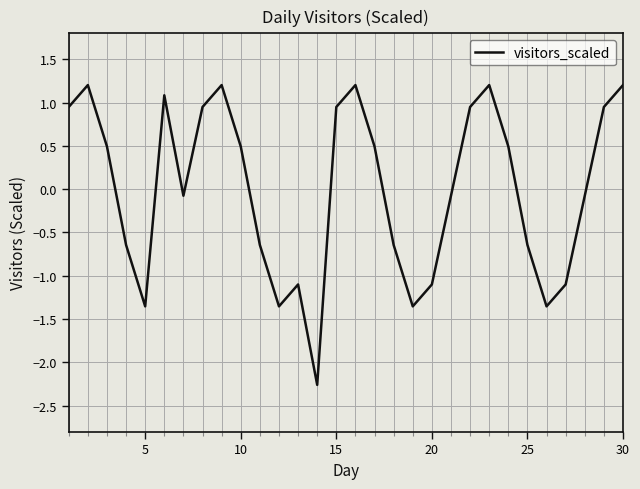

What is the maximum value shown in the chart?

1.2